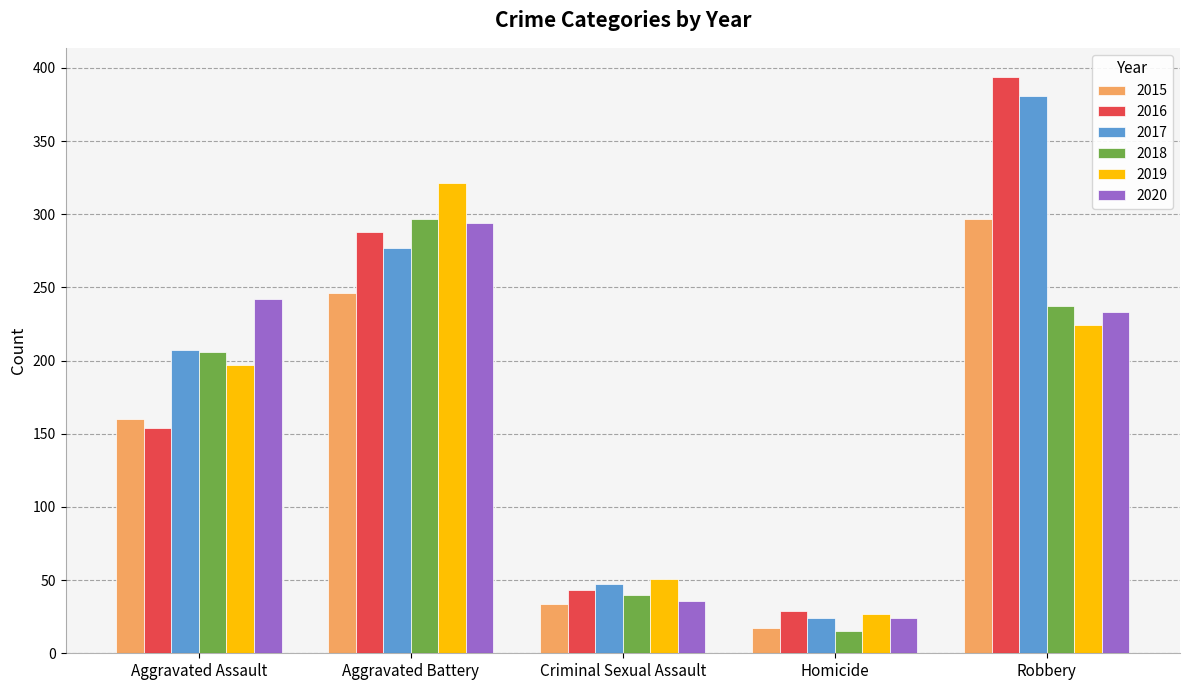

What is the minimum value shown in the chart?

15